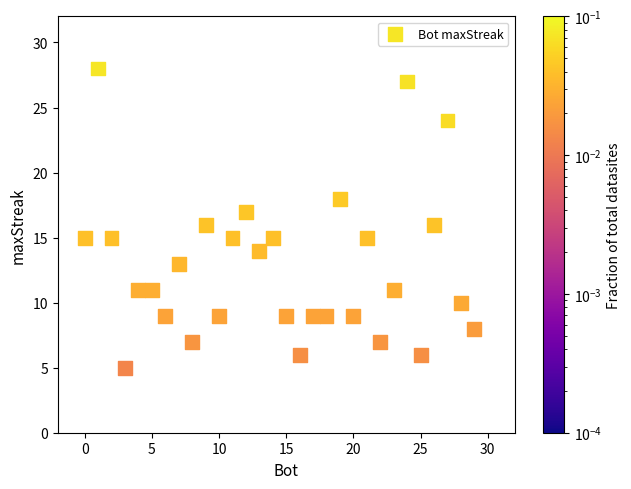

What is the range of X values (max minus min)?

29